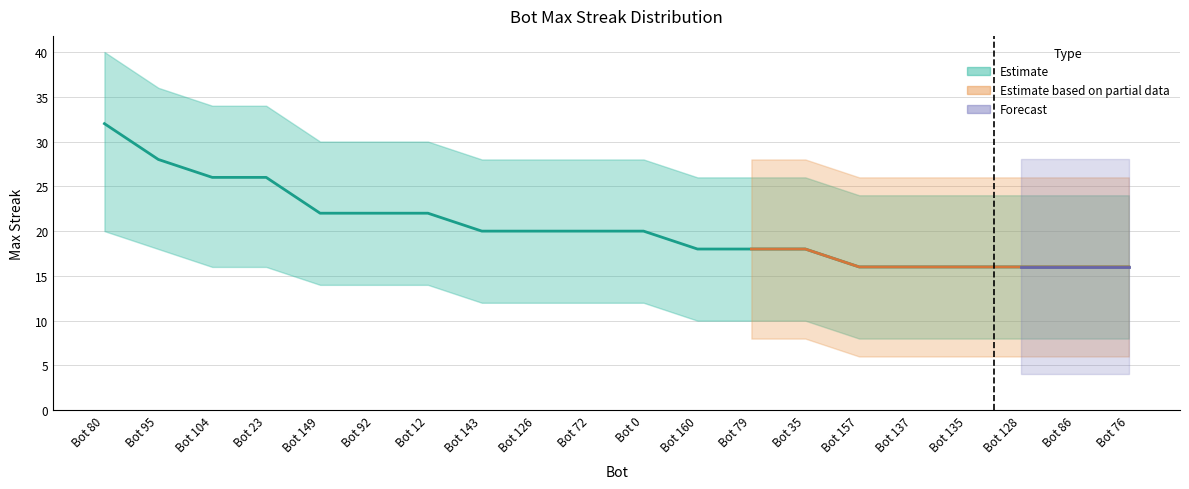

What position from the left is Bot 149?

5